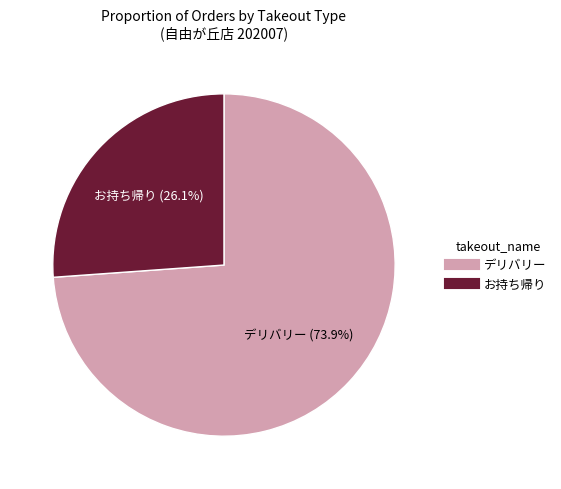

To the nearest percent, what is the average slice percentage?

50%